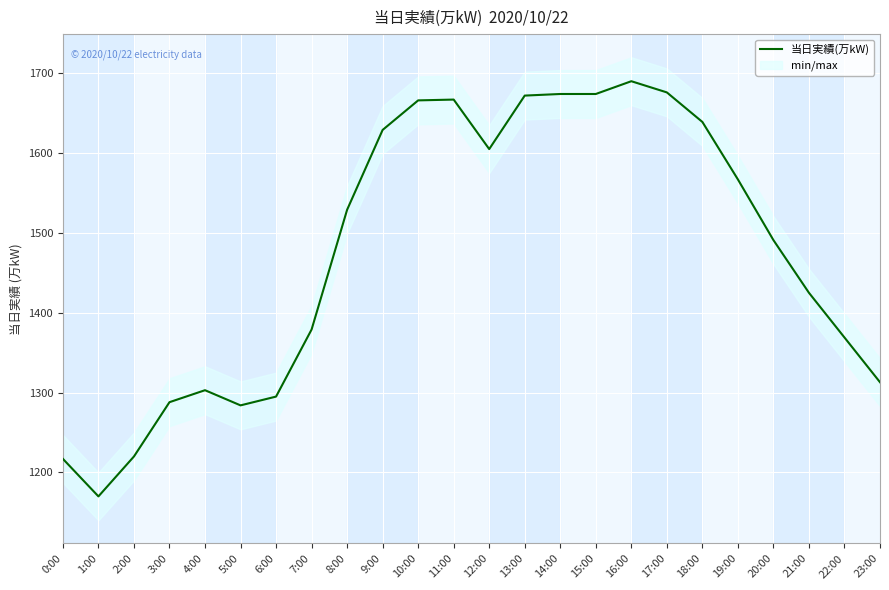

What is the greatest value displayed?

1690